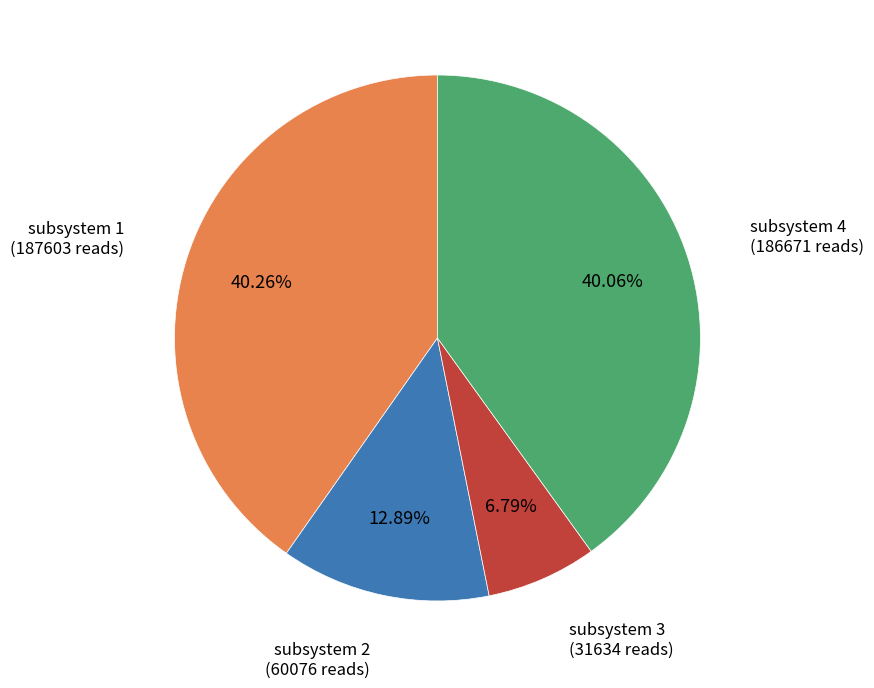

The subsystem 1 slice represents 40% of the pie. True or false?

True